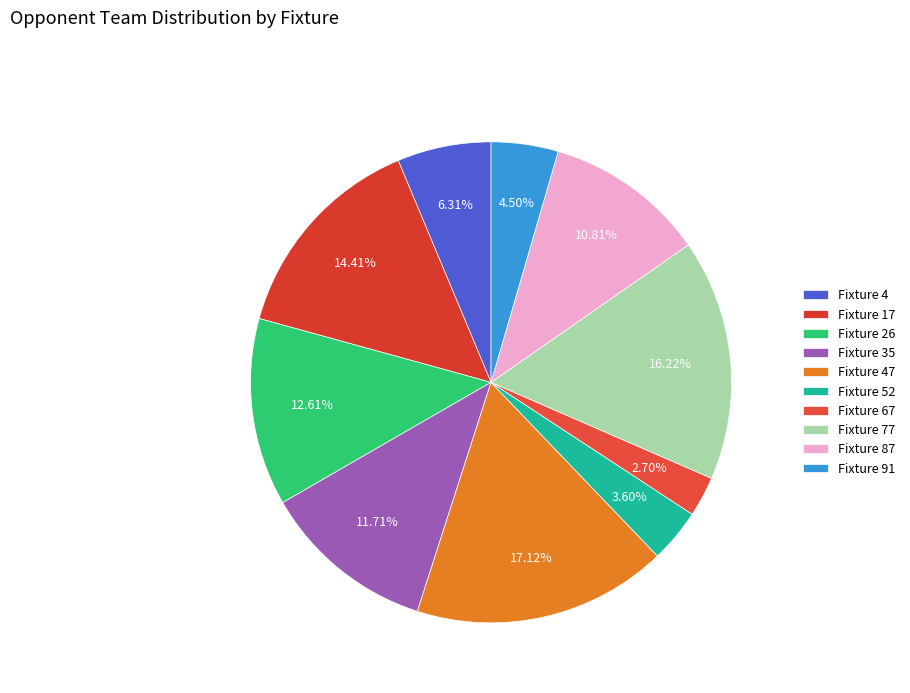

Combined, do Fixture 4 and Fixture 52 account for over 50%?

No